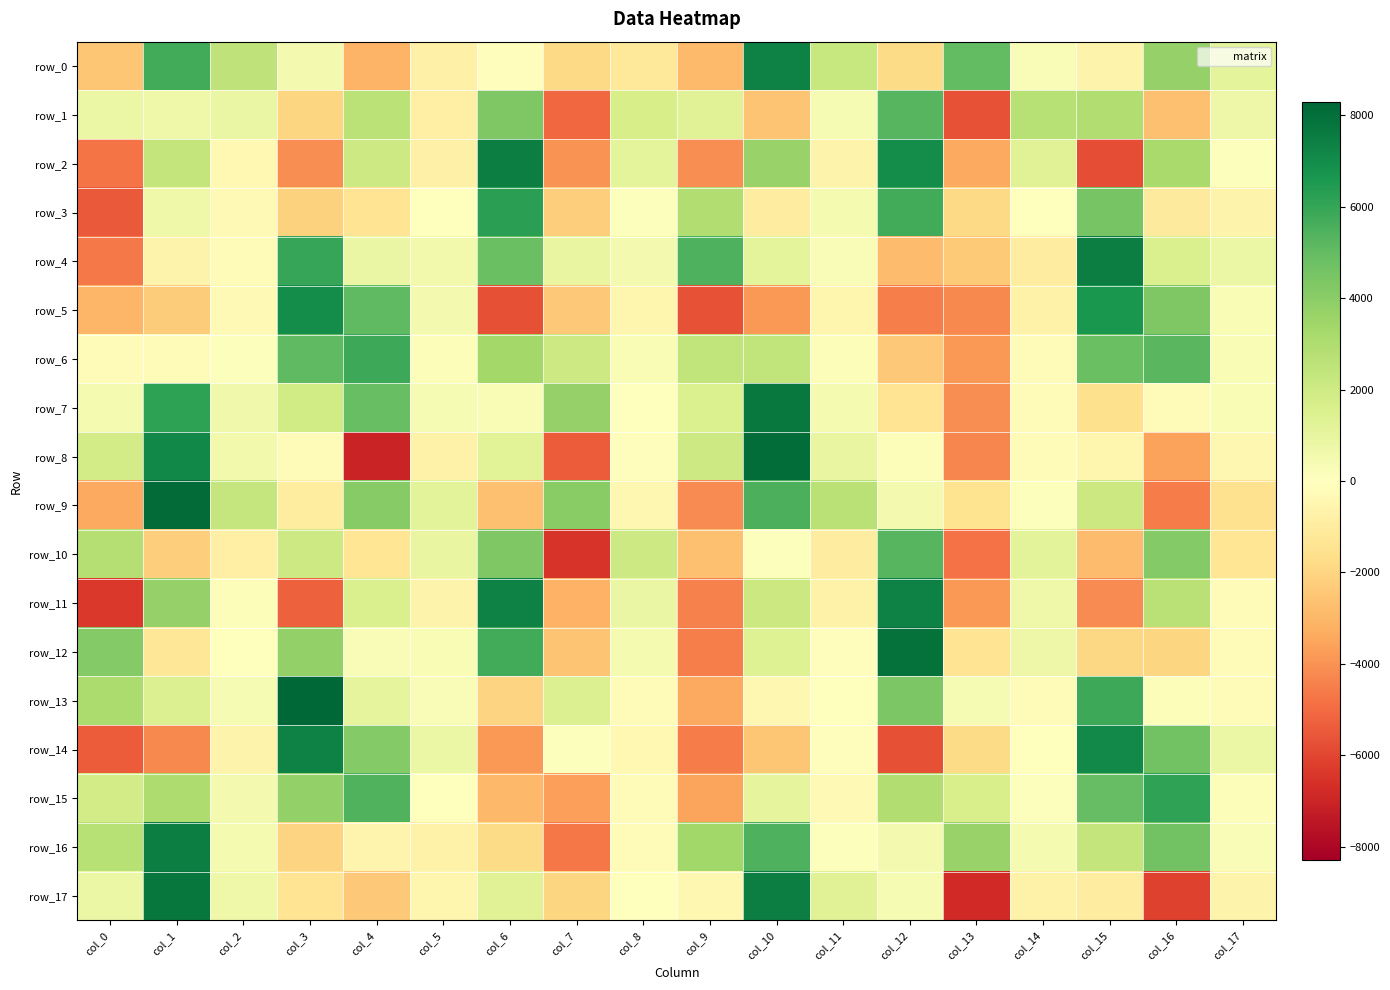

How many values in the row_9 series exceed 493?

9